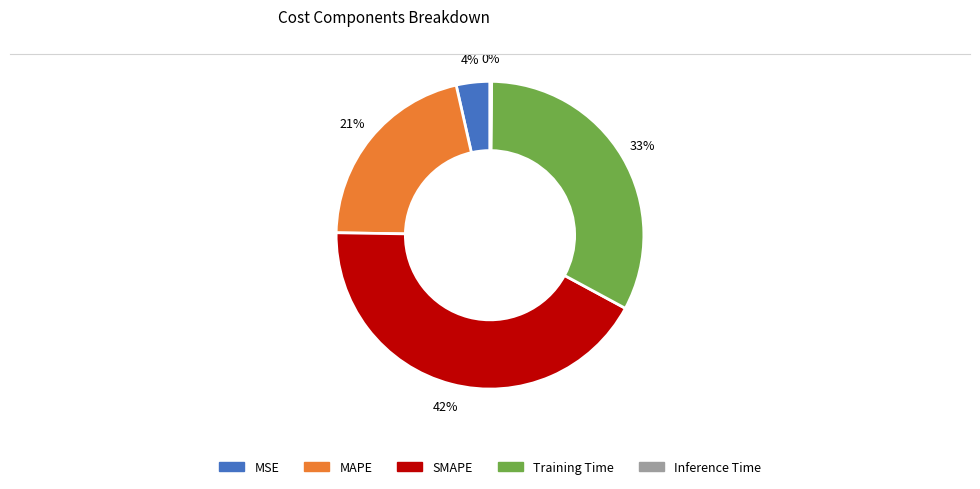

True or false: Training Time accounts for 33% of the total.

True